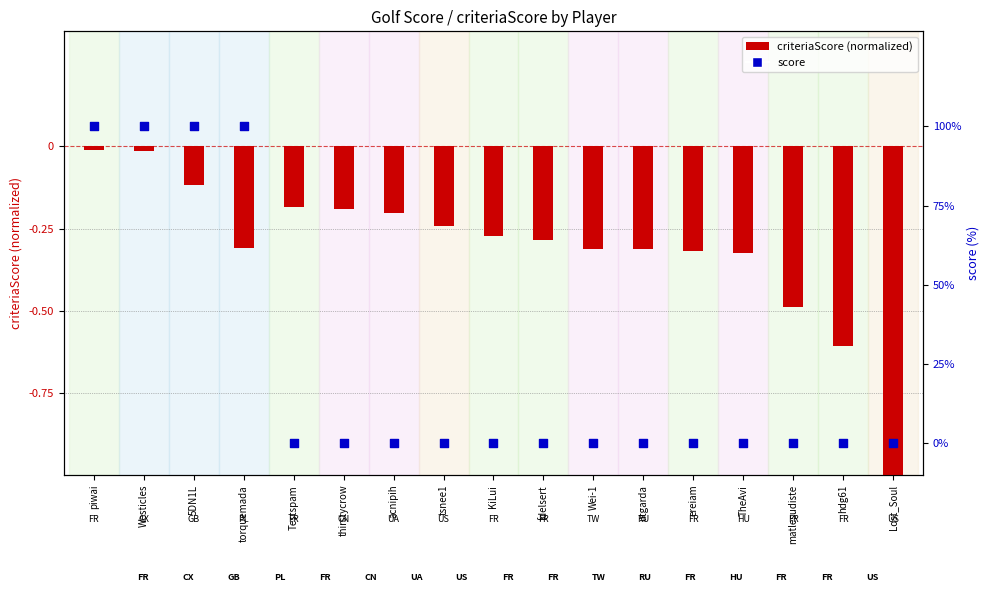

At which category is the sum across all series the highest?

piwai